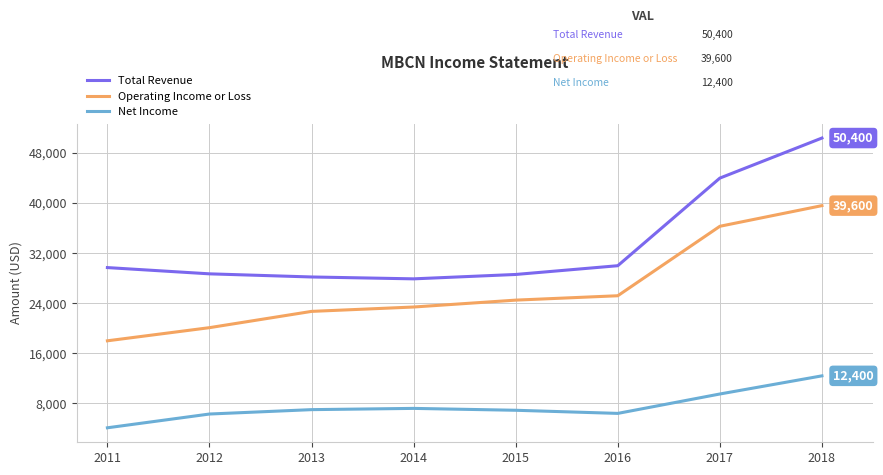

What is the difference between the maximum and minimum values in the Operating Income or Loss series?

21600